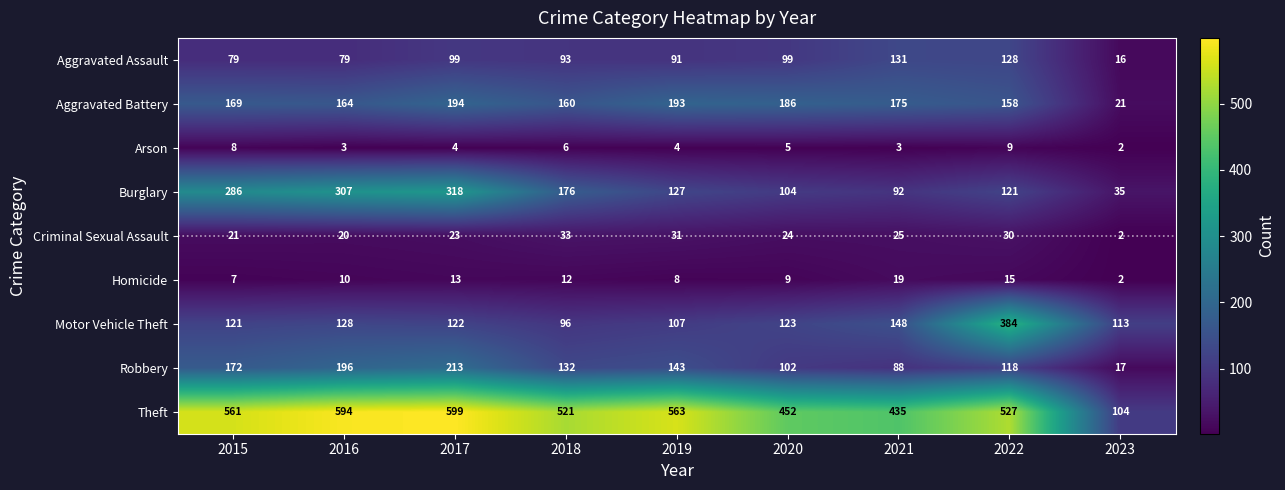

What is the greatest value displayed?

599